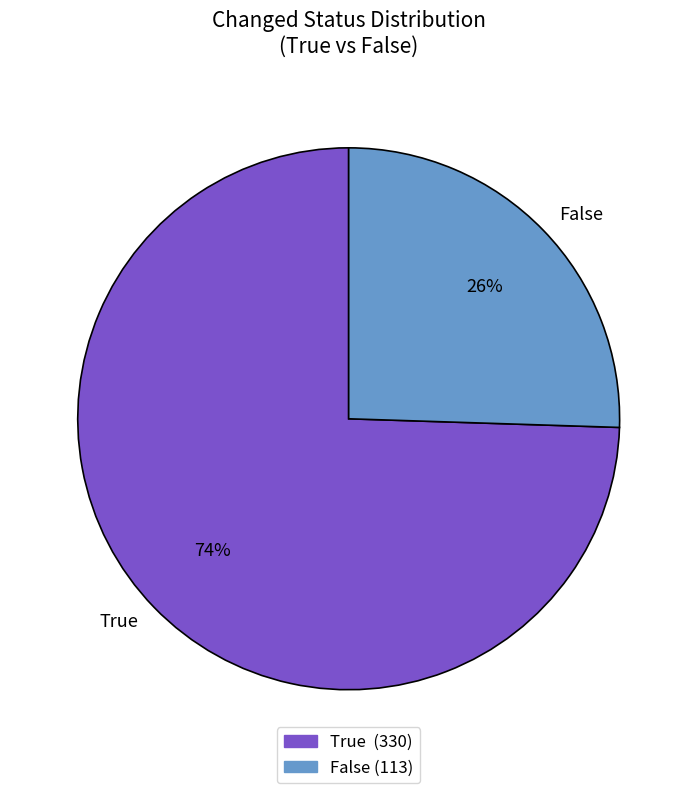

The False slice represents 38% of the pie. True or false?

False